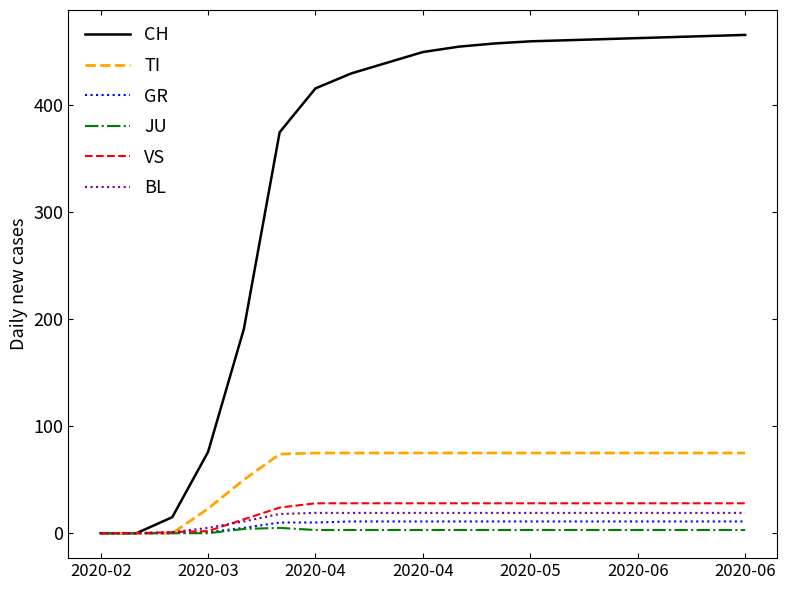

Which series has the largest total across all categories?

CH